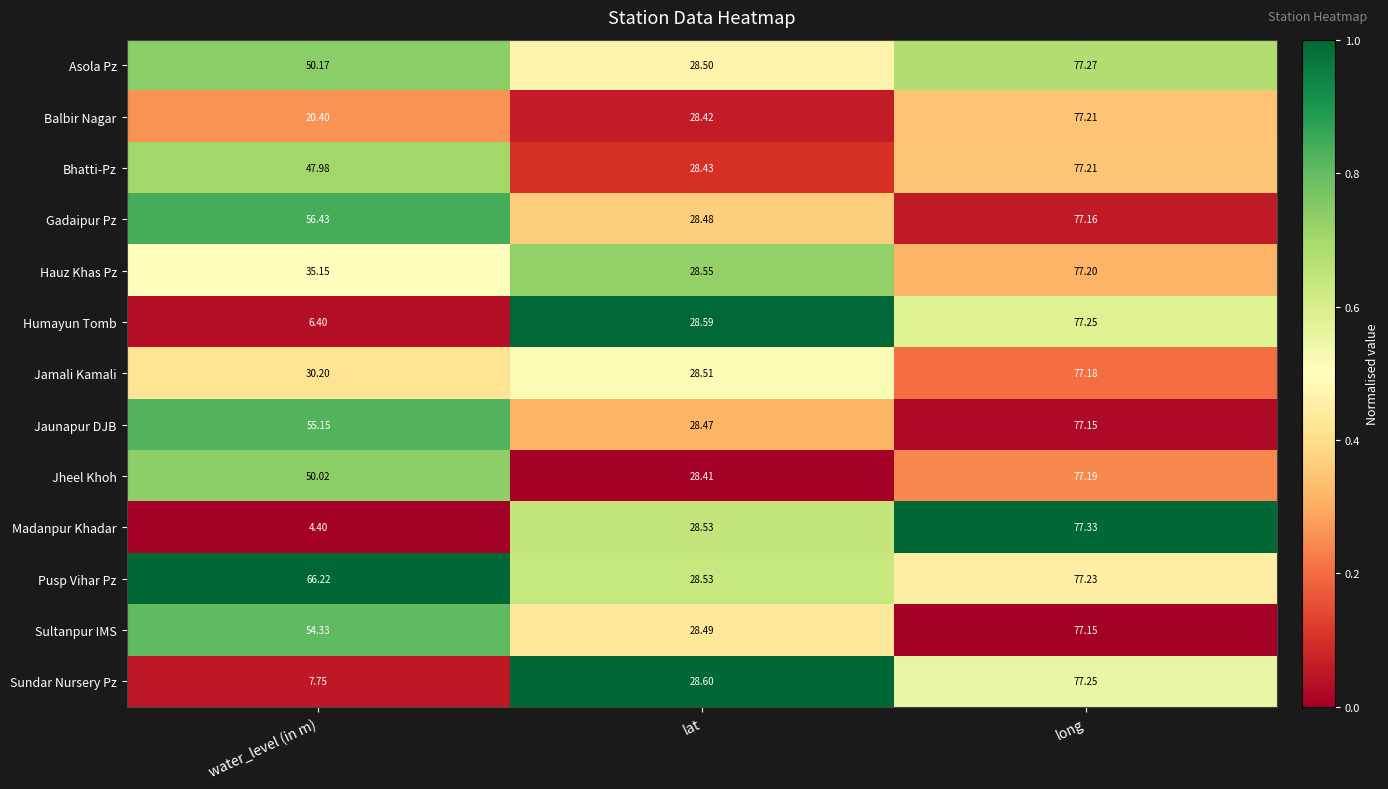

Which category has the lowest value across all series?

water_level (in m)